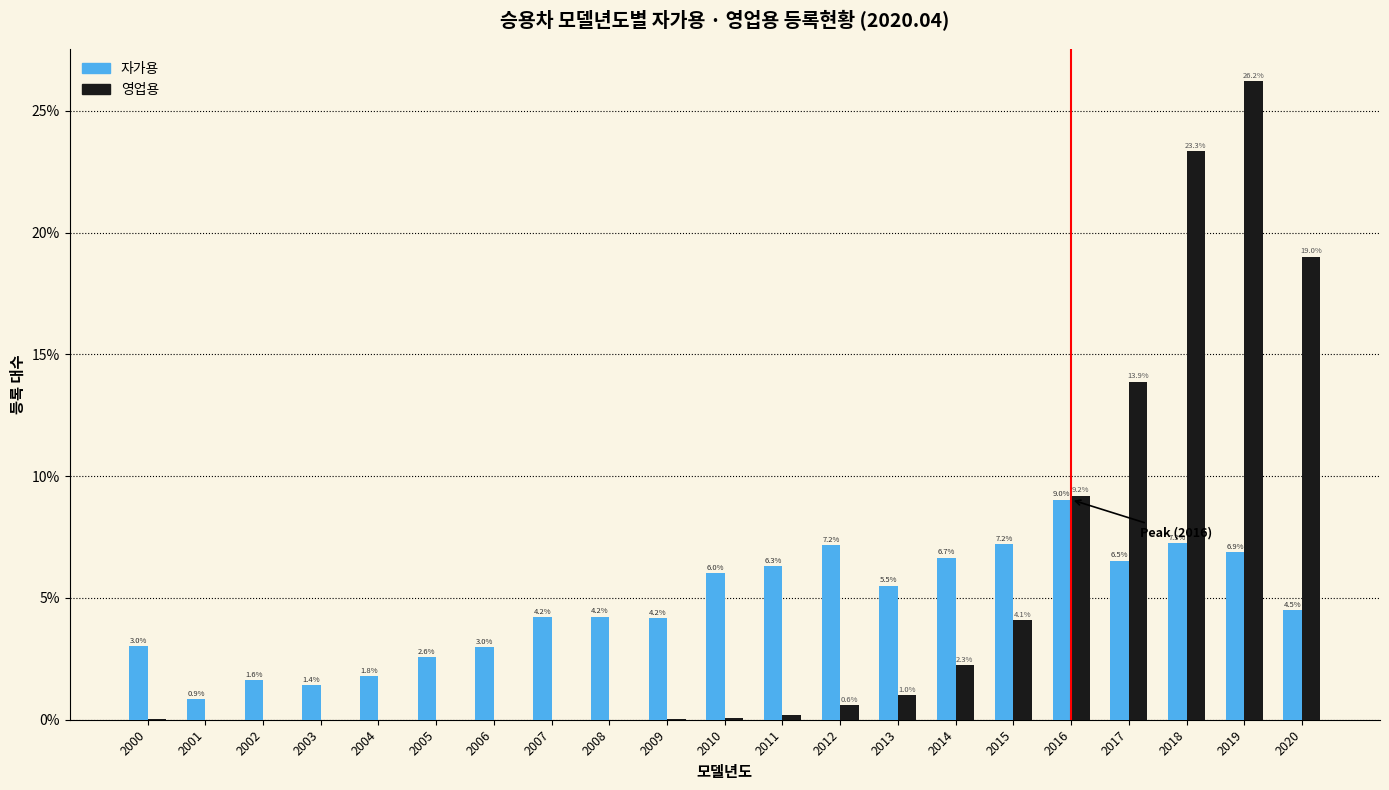

What is the sum of all 자가용 values?

100.0